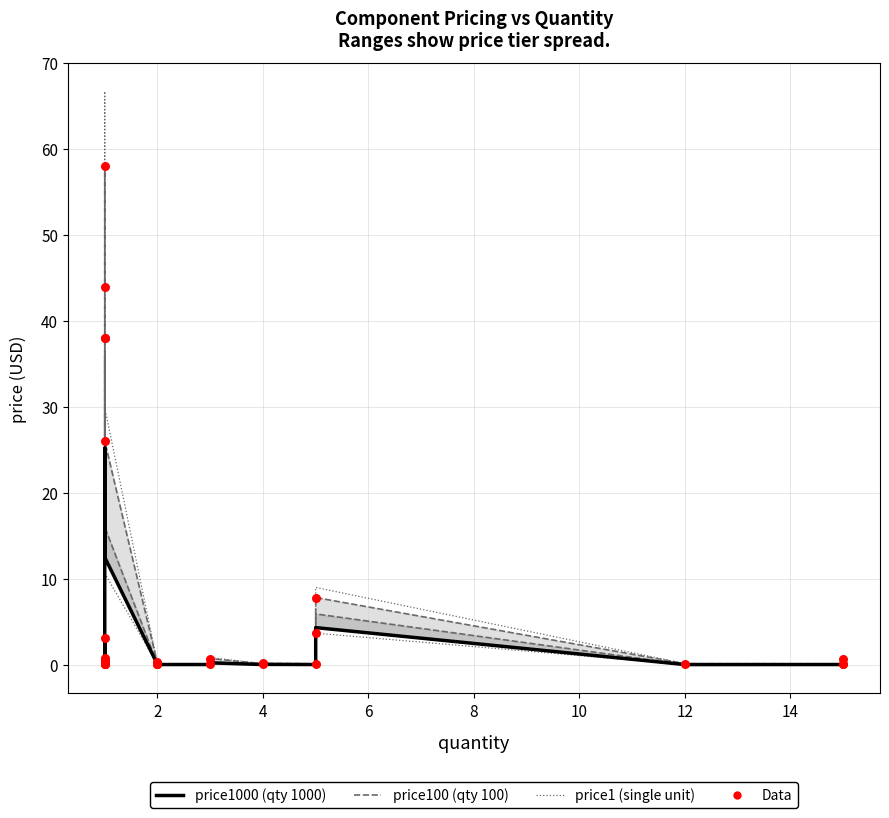

At how many categories does at least one series exceed 21?

5